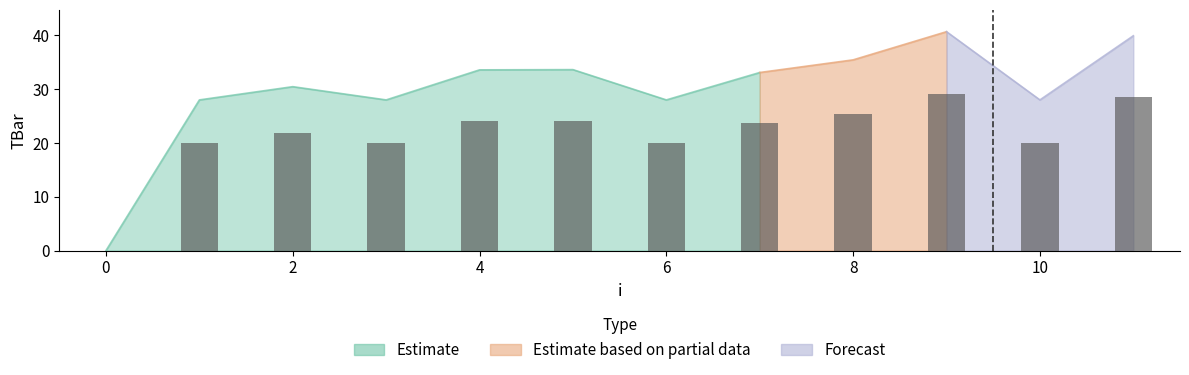

What is the value of the 12th bar from the left?

28.5